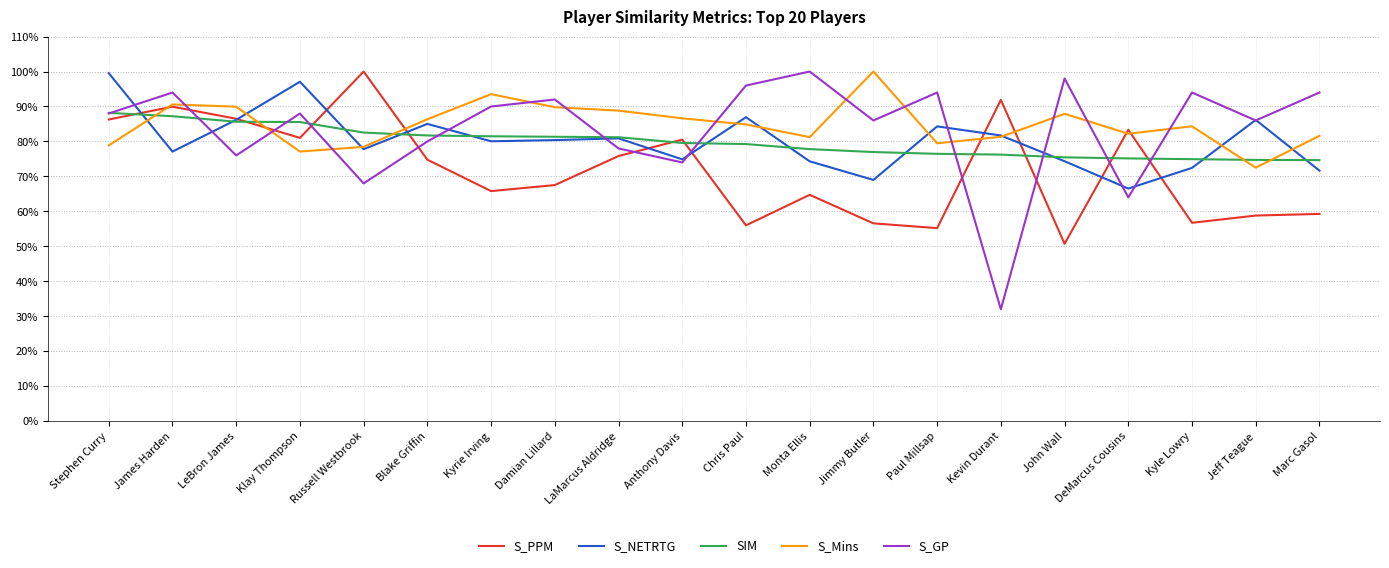

Reading right to left, list all the values displayed in this chart.

S_PPM: Marc Gasol=0.6	Jeff Teague=0.6	Kyle Lowry=0.6	DeMarcus Cousins=0.8	John Wall=0.5	Kevin Durant=0.9	Paul Millsap=0.6	Jimmy Butler=0.6	Monta Ellis=0.6	Chris Paul=0.6	Anthony Davis=0.8	LaMarcus Aldridge=0.8	Damian Lillard=0.7	Kyrie Irving=0.7	Blake Griffin=0.7	Russell Westbrook=1.0	Klay Thompson=0.8	LeBron James=0.9	James Harden=0.9	Stephen Curry=0.9
S_NETRTG: Marc Gasol=0.7	Jeff Teague=0.9	Kyle Lowry=0.7	DeMarcus Cousins=0.7	John Wall=0.7	Kevin Durant=0.8	Paul Millsap=0.8	Jimmy Butler=0.7	Monta Ellis=0.7	Chris Paul=0.9	Anthony Davis=0.7	LaMarcus Aldridge=0.8	Damian Lillard=0.8	Kyrie Irving=0.8	Blake Griffin=0.9	Russell Westbrook=0.8	Klay Thompson=1.0	LeBron James=0.9	James Harden=0.8	Stephen Curry=1.0
SIM: Marc Gasol=0.7	Jeff Teague=0.7	Kyle Lowry=0.7	DeMarcus Cousins=0.8	John Wall=0.8	Kevin Durant=0.8	Paul Millsap=0.8	Jimmy Butler=0.8	Monta Ellis=0.8	Chris Paul=0.8	Anthony Davis=0.8	LaMarcus Aldridge=0.8	Damian Lillard=0.8	Kyrie Irving=0.8	Blake Griffin=0.8	Russell Westbrook=0.8	Klay Thompson=0.9	LeBron James=0.9	James Harden=0.9	Stephen Curry=0.9
S_Mins: Marc Gasol=0.8	Jeff Teague=0.7	Kyle Lowry=0.8	DeMarcus Cousins=0.8	John Wall=0.9	Kevin Durant=0.8	Paul Millsap=0.8	Jimmy Butler=1.0	Monta Ellis=0.8	Chris Paul=0.8	Anthony Davis=0.9	LaMarcus Aldridge=0.9	Damian Lillard=0.9	Kyrie Irving=0.9	Blake Griffin=0.9	Russell Westbrook=0.8	Klay Thompson=0.8	LeBron James=0.9	James Harden=0.9	Stephen Curry=0.8
S_GP: Marc Gasol=0.9	Jeff Teague=0.9	Kyle Lowry=0.9	DeMarcus Cousins=0.6	John Wall=1.0	Kevin Durant=0.3	Paul Millsap=0.9	Jimmy Butler=0.9	Monta Ellis=1.0	Chris Paul=1.0	Anthony Davis=0.7	LaMarcus Aldridge=0.8	Damian Lillard=0.9	Kyrie Irving=0.9	Blake Griffin=0.8	Russell Westbrook=0.7	Klay Thompson=0.9	LeBron James=0.8	James Harden=0.9	Stephen Curry=0.9